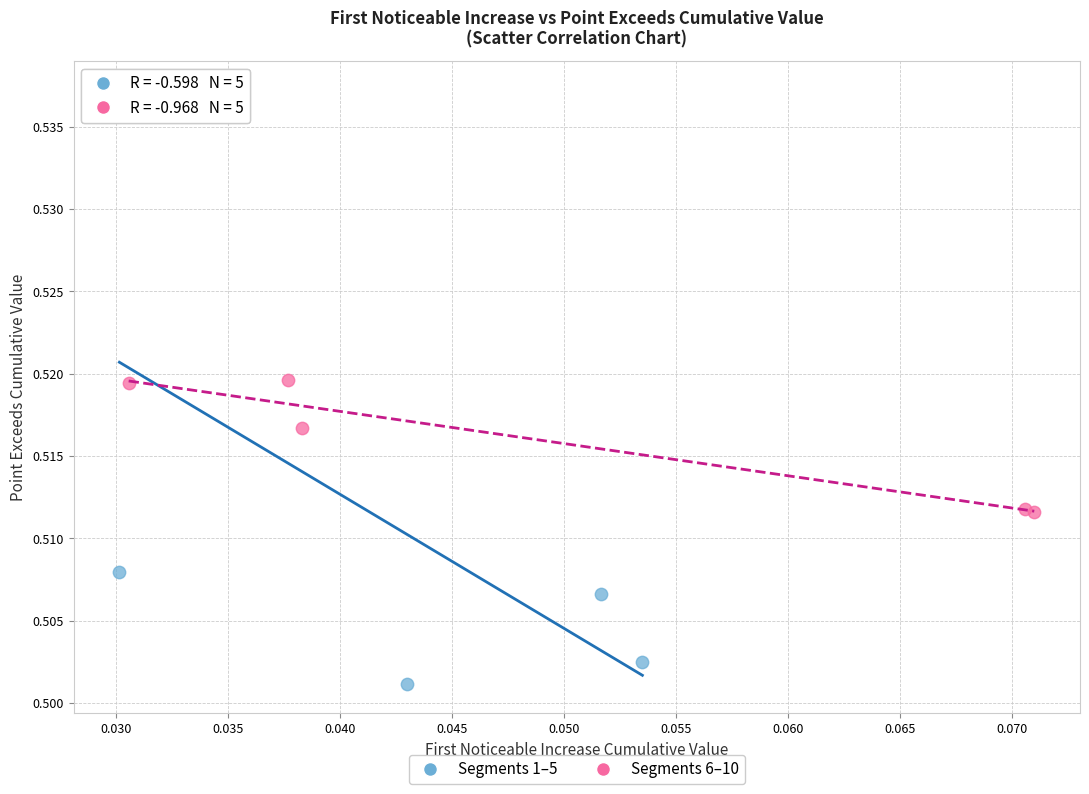

Which series reaches the minimum Y coordinate?

Segments 1–5